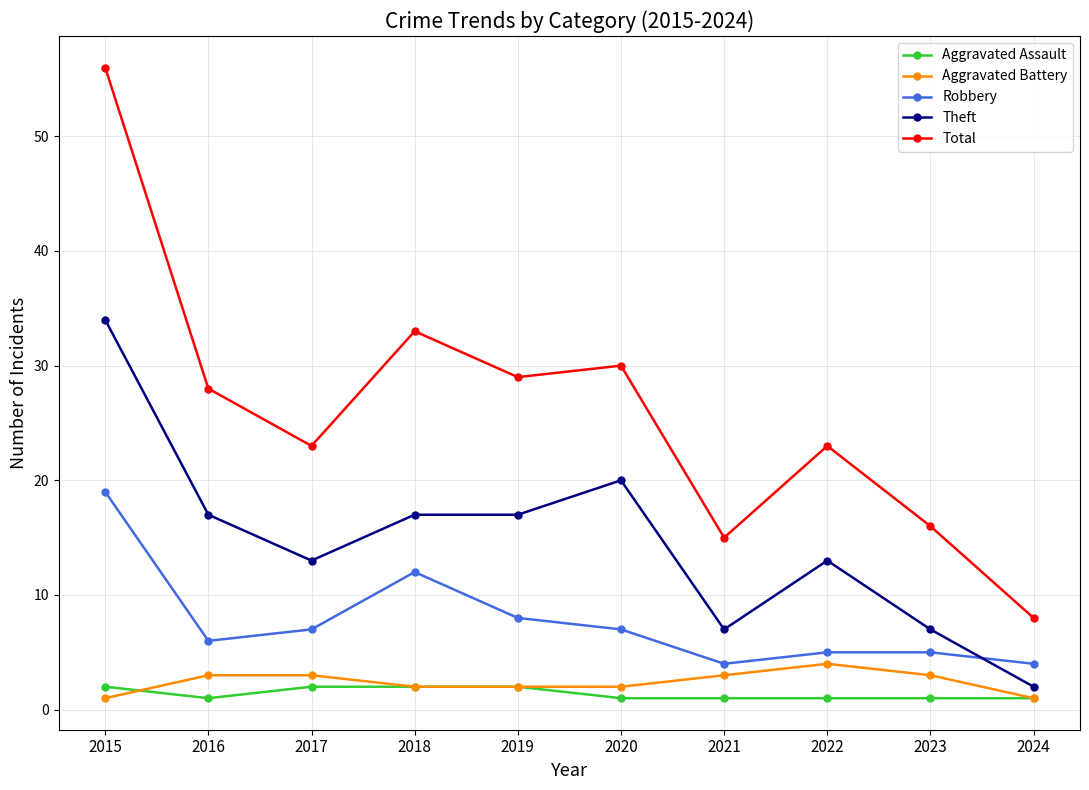

At which label does Total reach its minimum?

2024